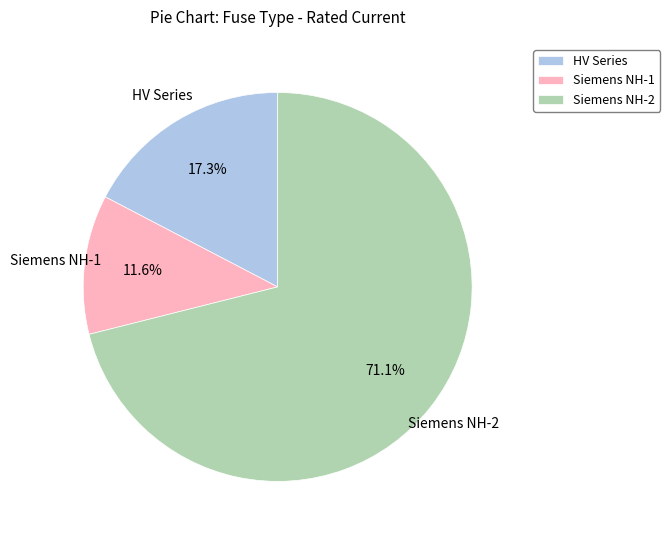

Which has a higher value, Siemens NH-1 or HV Series?

HV Series